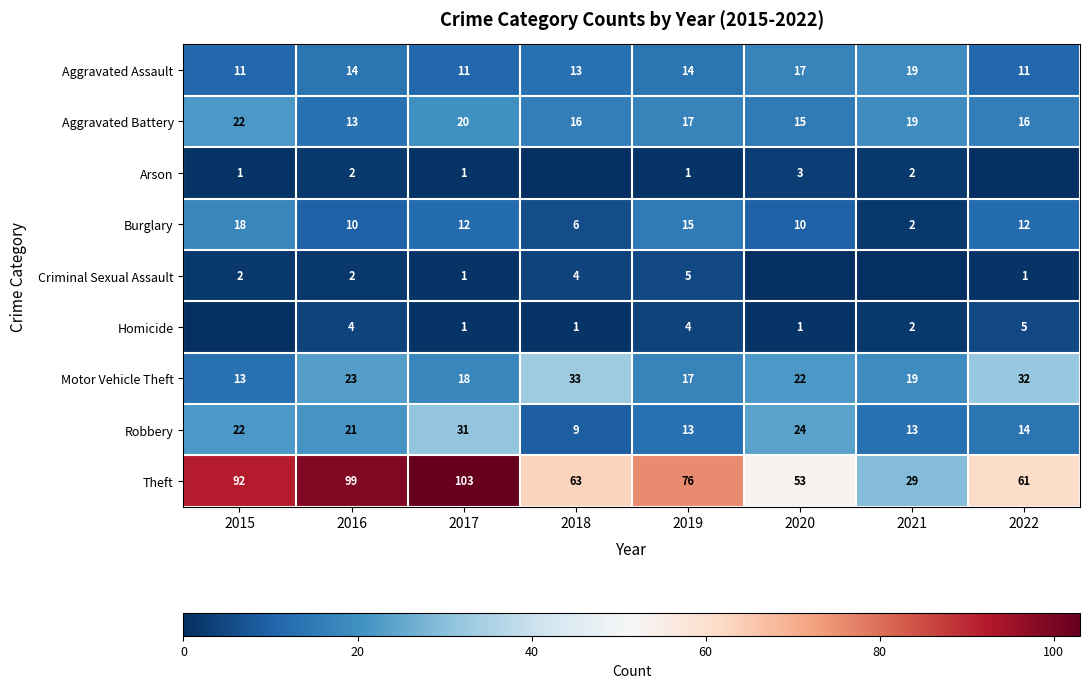

At which category does the chart reach its minimum across all series?

2018